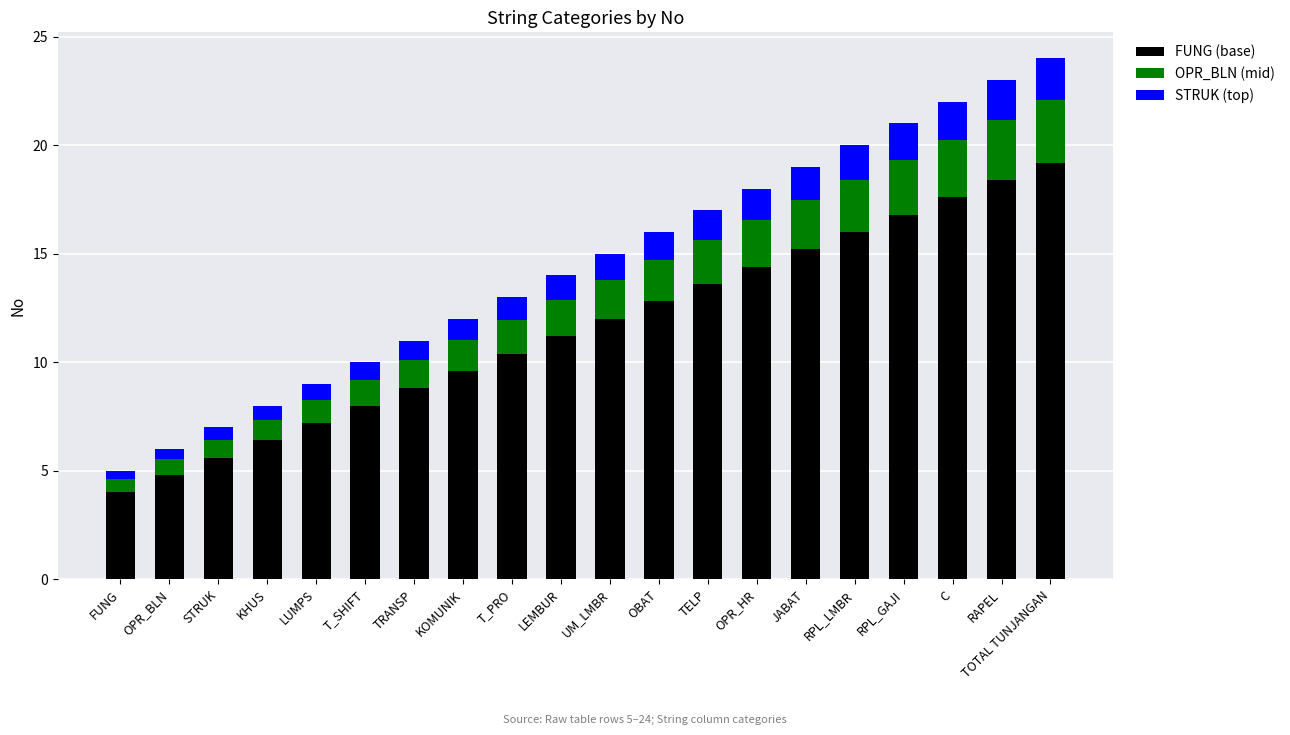

What is the total value across all series at JABAT?

19.0